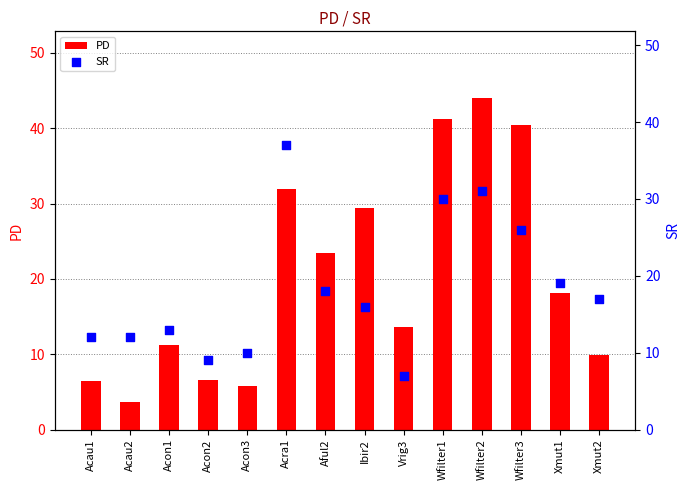

At how many categories does at least one series exceed 24?

5